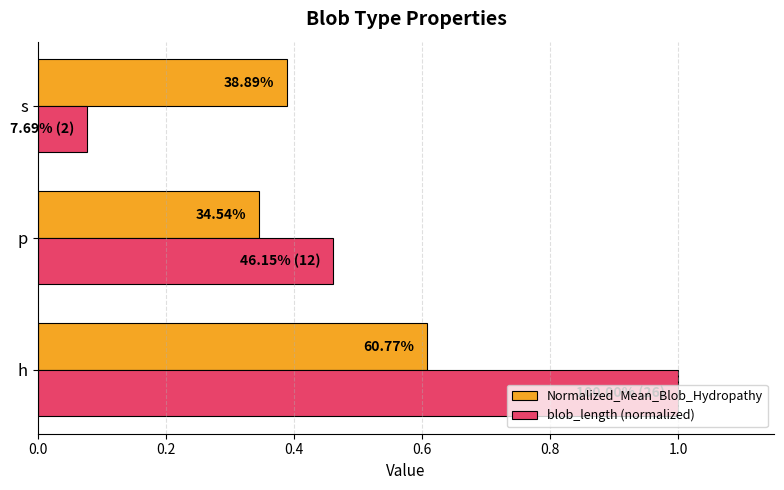

Reading right to left, list all the values displayed in this chart.

Normalized_Mean_Blob_Hydropathy: 0.4=0.4	0.2=0.3	0.0=0.6
blob_length (normalized): 0.4=0.1	0.2=0.5	0.0=1.0